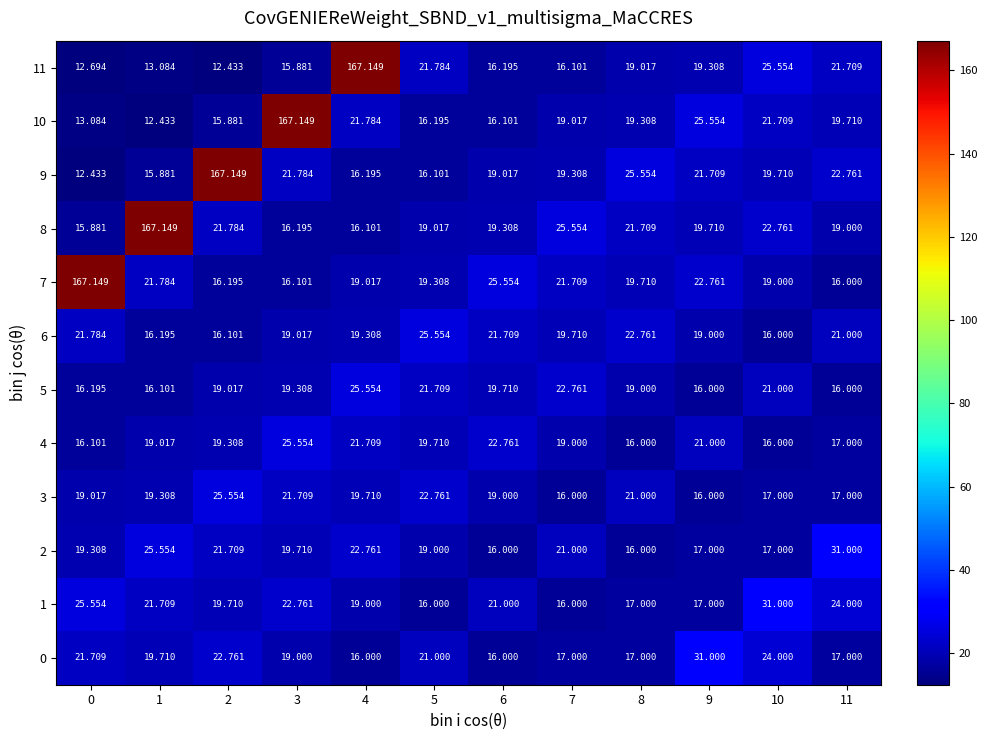

Is the value of 3 at 2 greater than the value of 4 at 10?

Yes